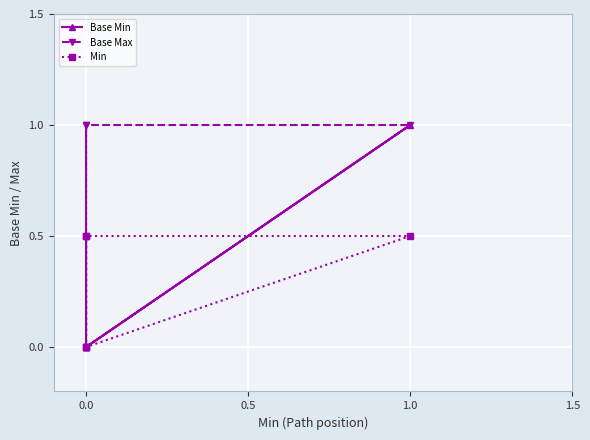

Reading left to right, extract all data points from this chart.

Base Min: 0.0	0.0	0.0	1.0	0.0
Base Max: 0.0	1.0	0.0	1.0	1.0
Min: 0.0	0.5	0.0	0.5	0.5